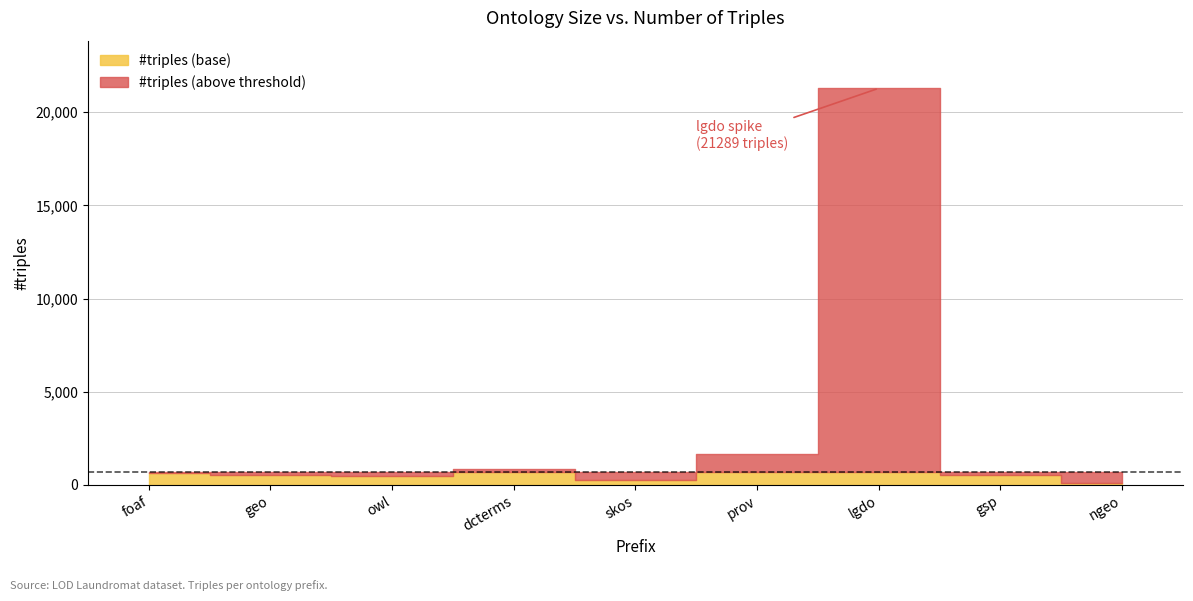

How many data points are above 518?

4